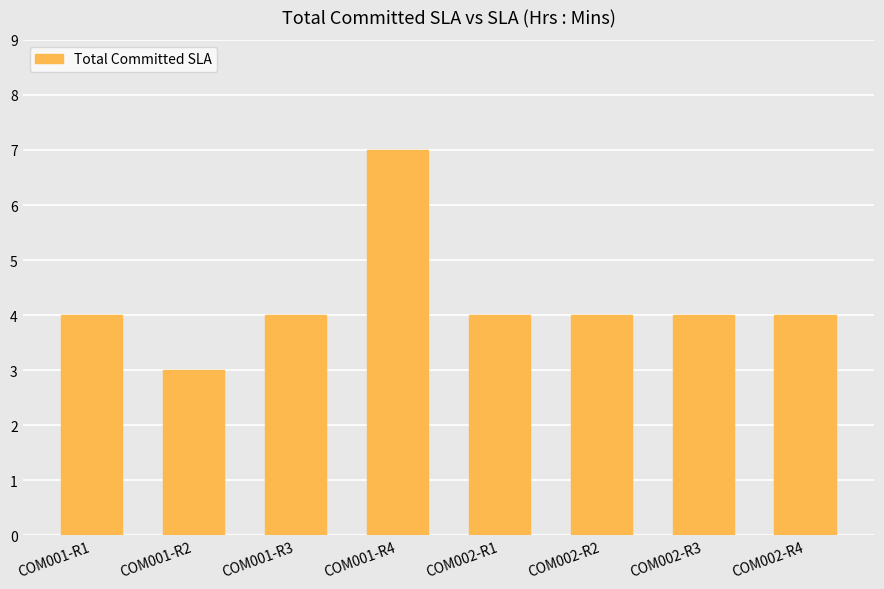

What is the smallest value displayed?

3